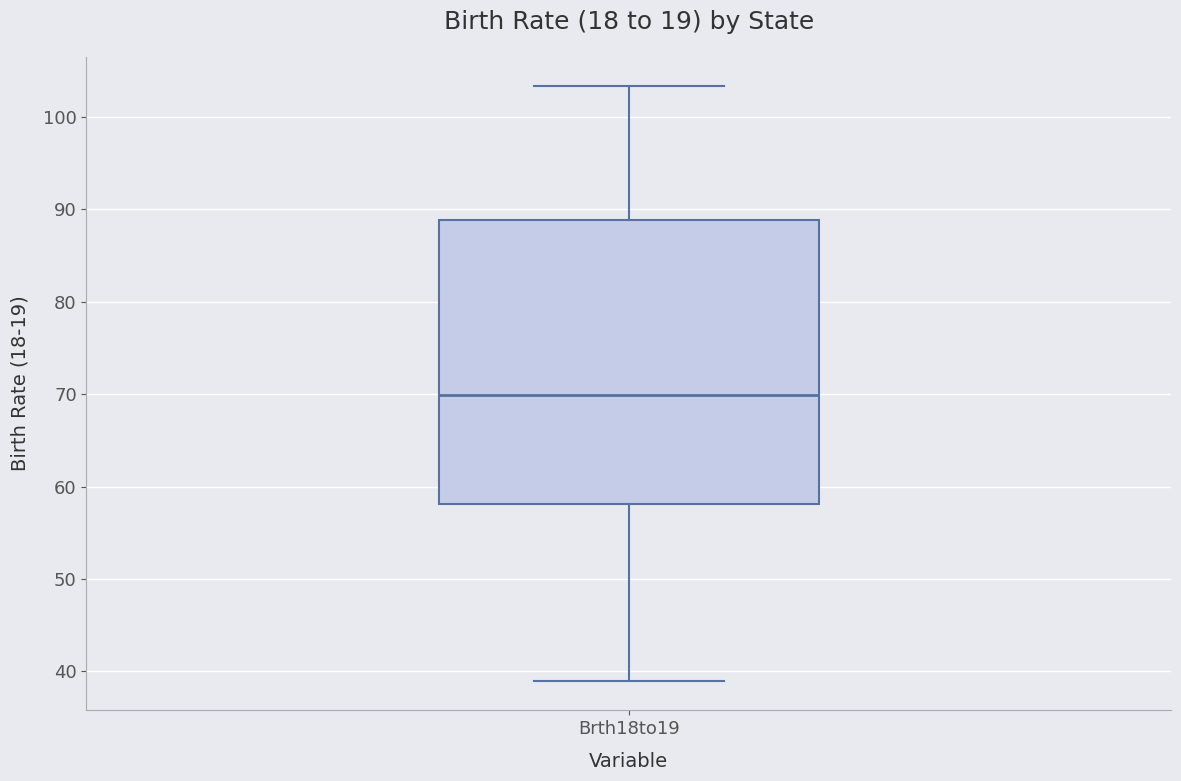

Transcribe this box plot: give where the median line is, the range the box spans, and where the two whiskers end, as read against the y-axis. The values are not printed on the chart, so give them approximately, as read against the axis.

median 70, box 58 to 89, whiskers 39 to 103